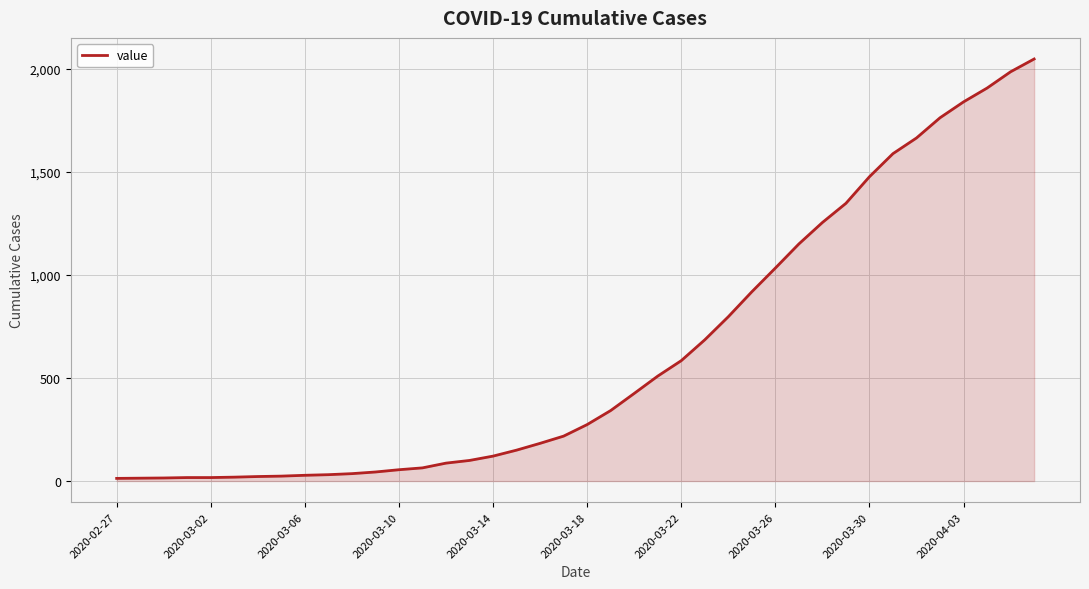

How many lines are shown in the chart?

1